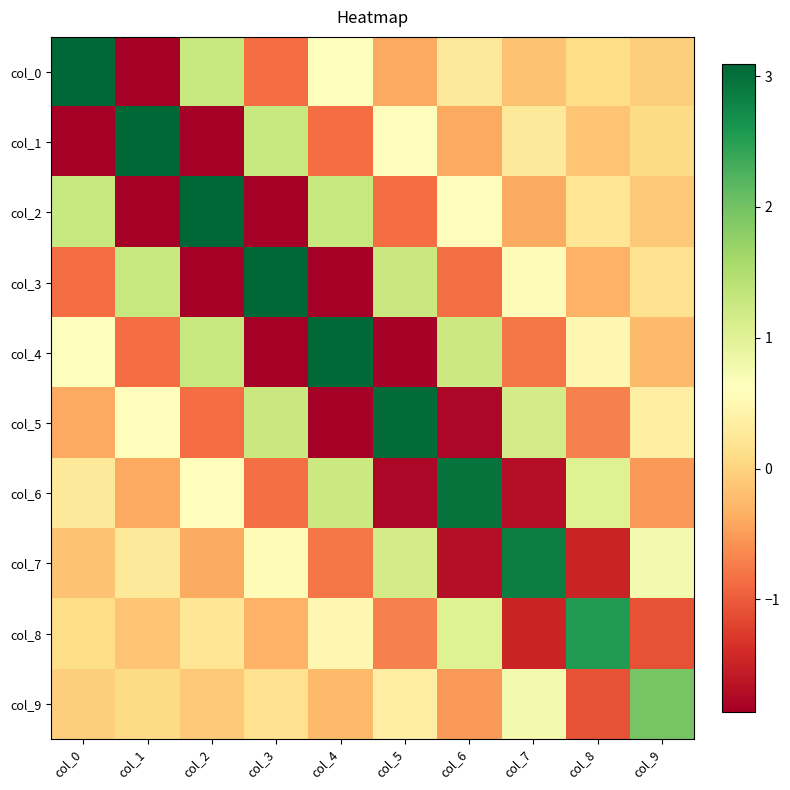

What is the spread (max minus min) of values at col_8?

4.0